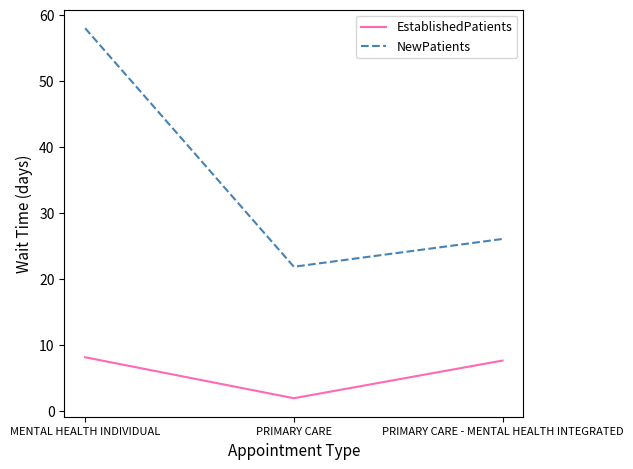

How many lines are shown in the chart?

2